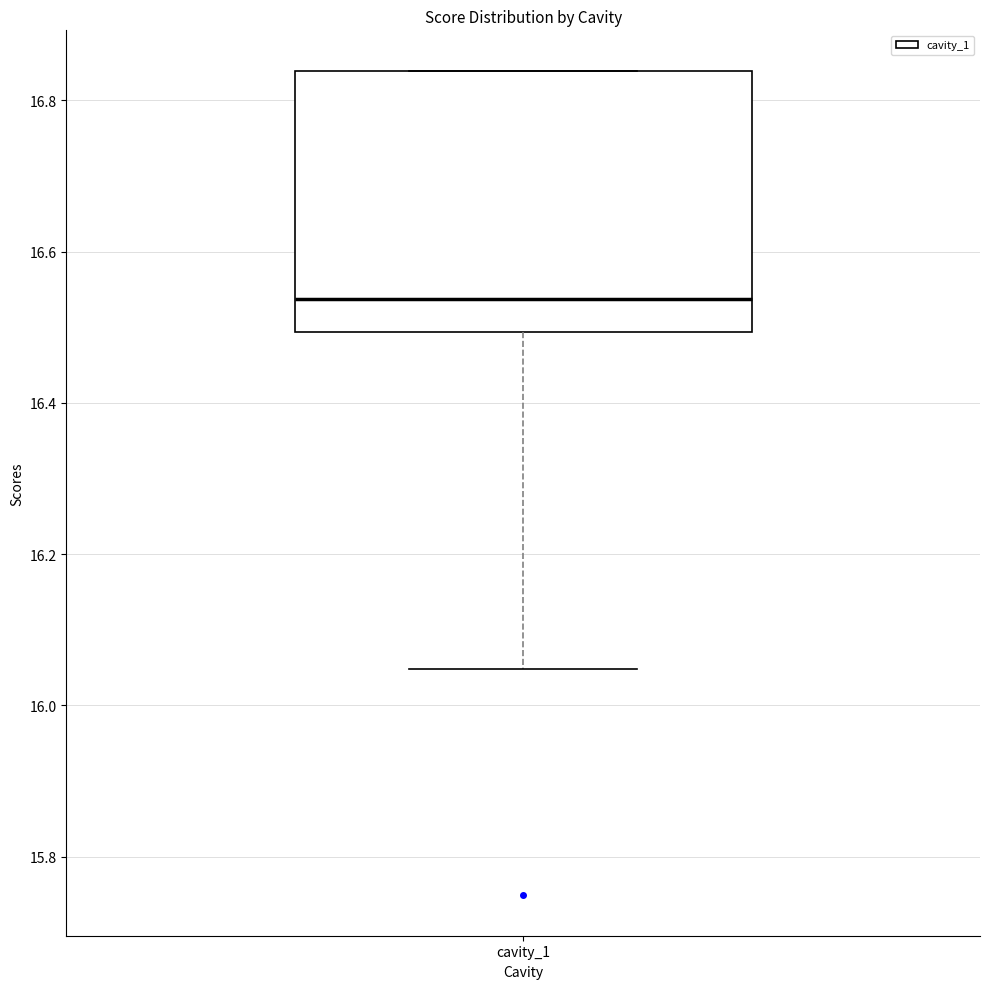

Read this box plot against the y-axis: the position of the median line, the range covered by the box, and the ends of both whiskers. The values are not printed on the chart, so give them approximately, as read against the axis.

median 16.54, box 16.50 to 16.84, whiskers 16.04 to 16.84